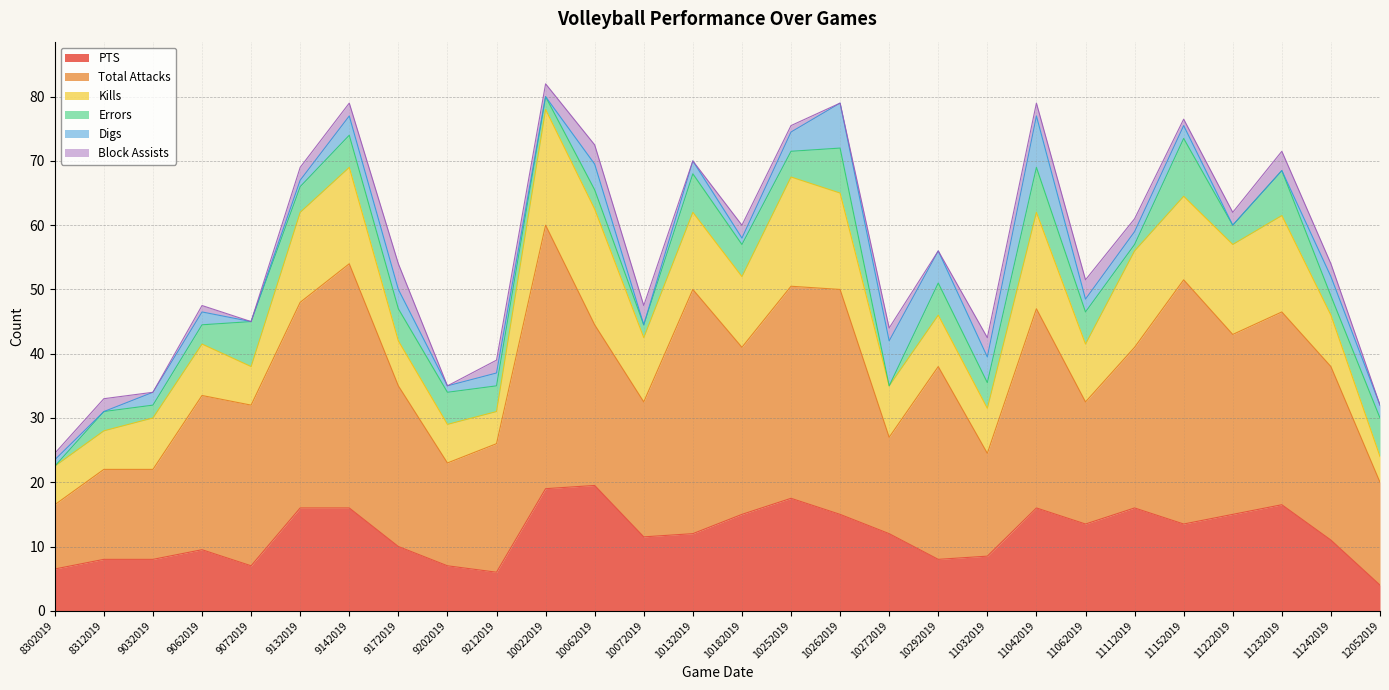

How many interior local peaks does the Digs series have?

5